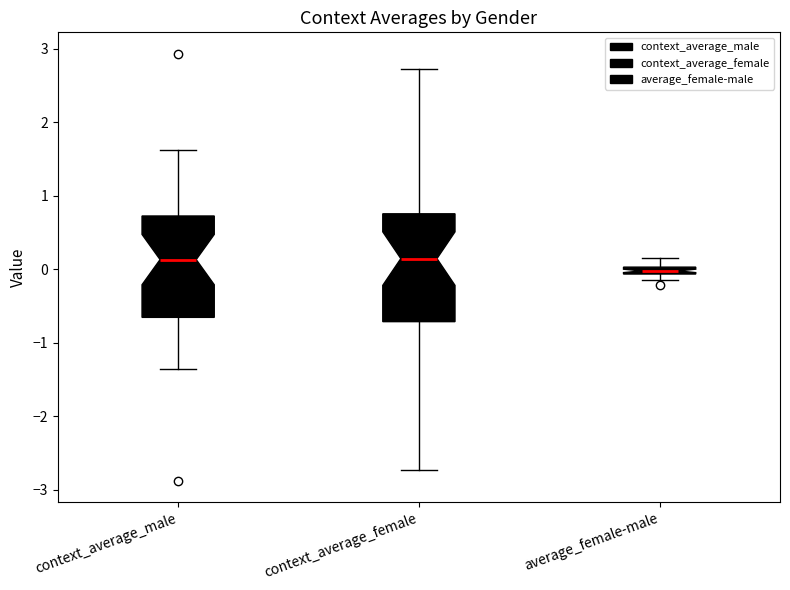

Where is the upper edge of the box for context_average_female on the y-axis? The values are not printed on the chart, so give them approximately, as read against the axis.

0.8